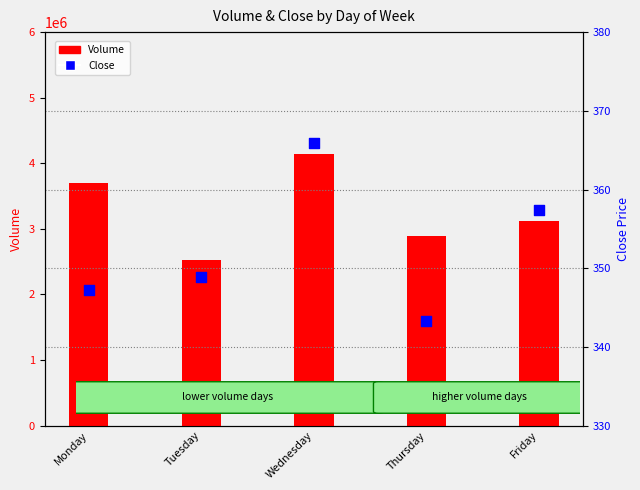

Is the value of Volume at Wednesday greater than the value of Close at Friday?

Yes